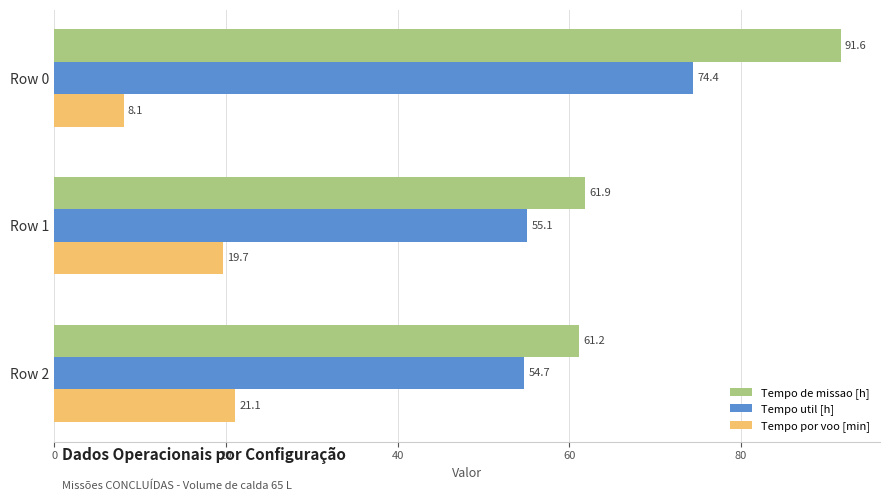

Which series has the largest total across all categories?

Tempo de missao [h]